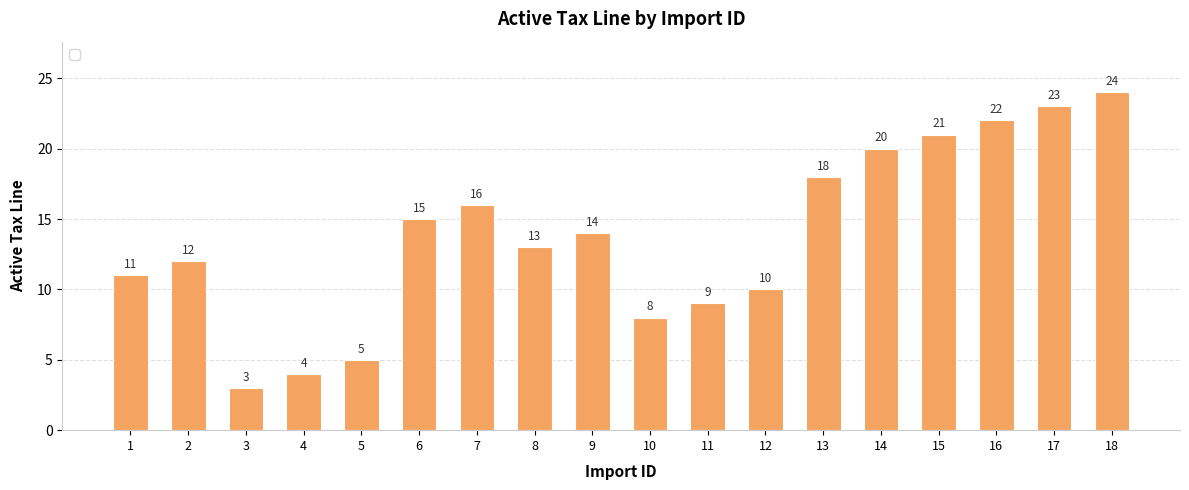

List the labels in order of value, smallest first.

3, 4, 5, 10, 11, 12, 1, 2, 8, 9, 6, 7, 13, 14, 15, 16, 17, 18